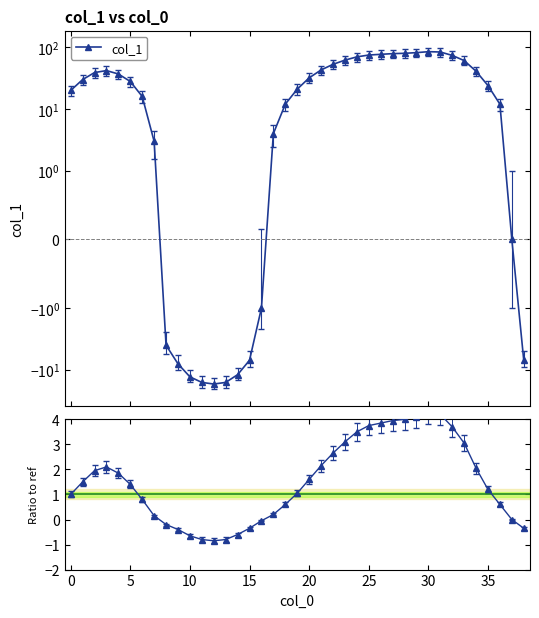

How many values in the col_1 series exceed 28?

19